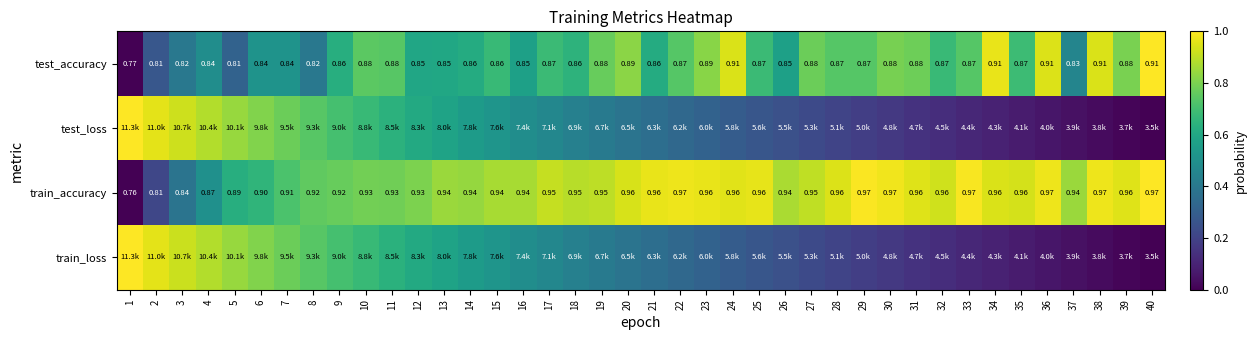

List the series in order of their peak value, highest first.

test_accuracy, test_loss, train_accuracy, train_loss